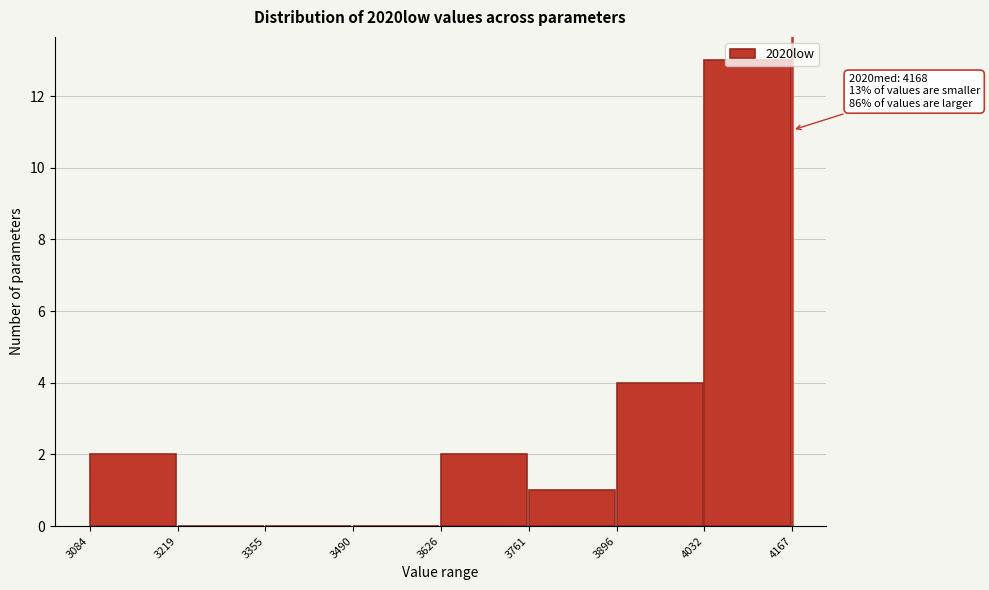

Over which range of the x-axis is the bar tallest?

4032 to 4167